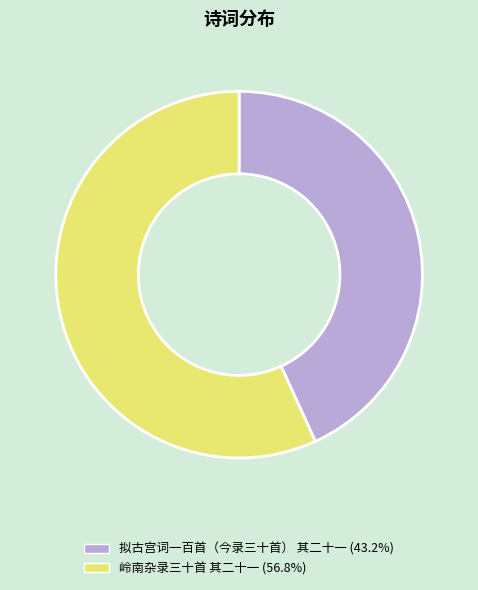

Between 岭南杂录三十首 其二十一 and 拟古宫词一百首（今录三十首） 其二十一, which is larger?

岭南杂录三十首 其二十一